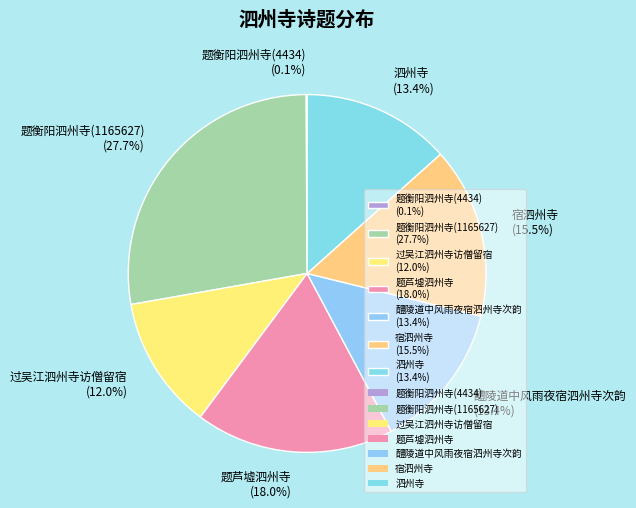

Which has a higher value, 题芦墟泗州寺 (18.0%) or 醴陵道中风雨夜宿泗州寺次韵 (13.4%)?

题芦墟泗州寺 (18.0%)